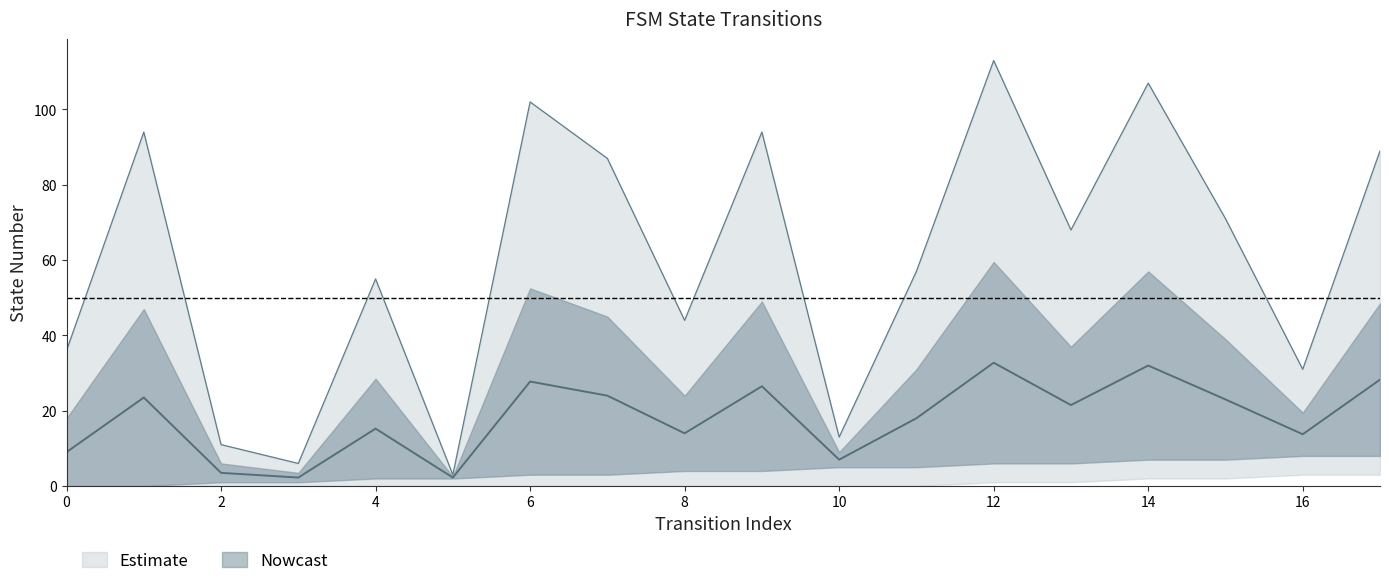

Reading right to left, what are all the values shown in this chart?

89	31	71	107	68	113	57	13	94	44	87	102	3	55	6	11	94	36